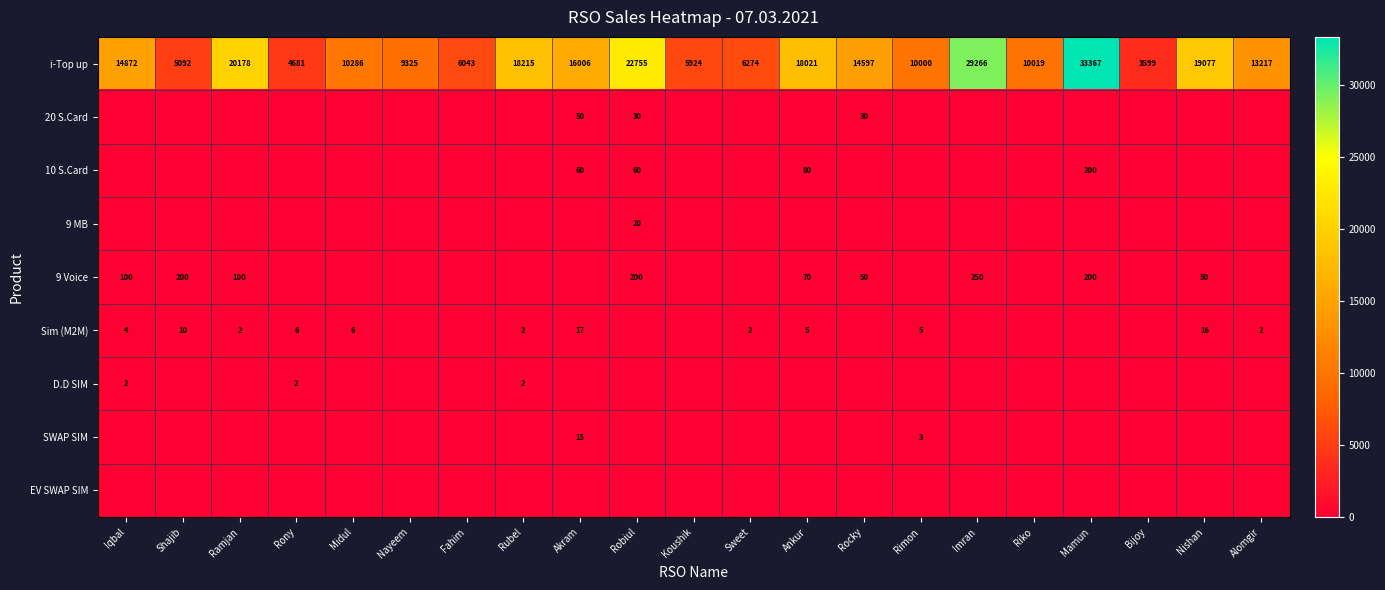

At how many categories does at least one series exceed 14841?

9